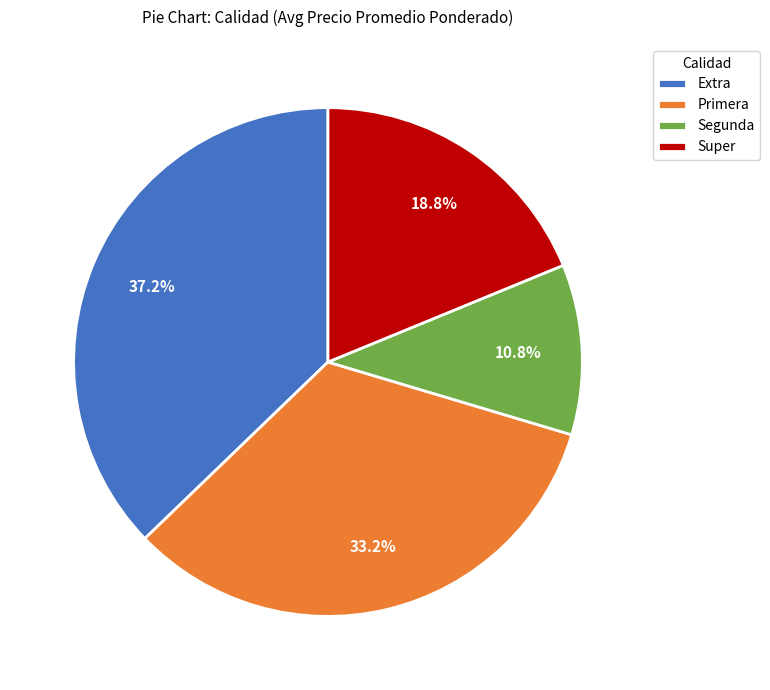

What portion of the pie excludes Extra?

62.8%